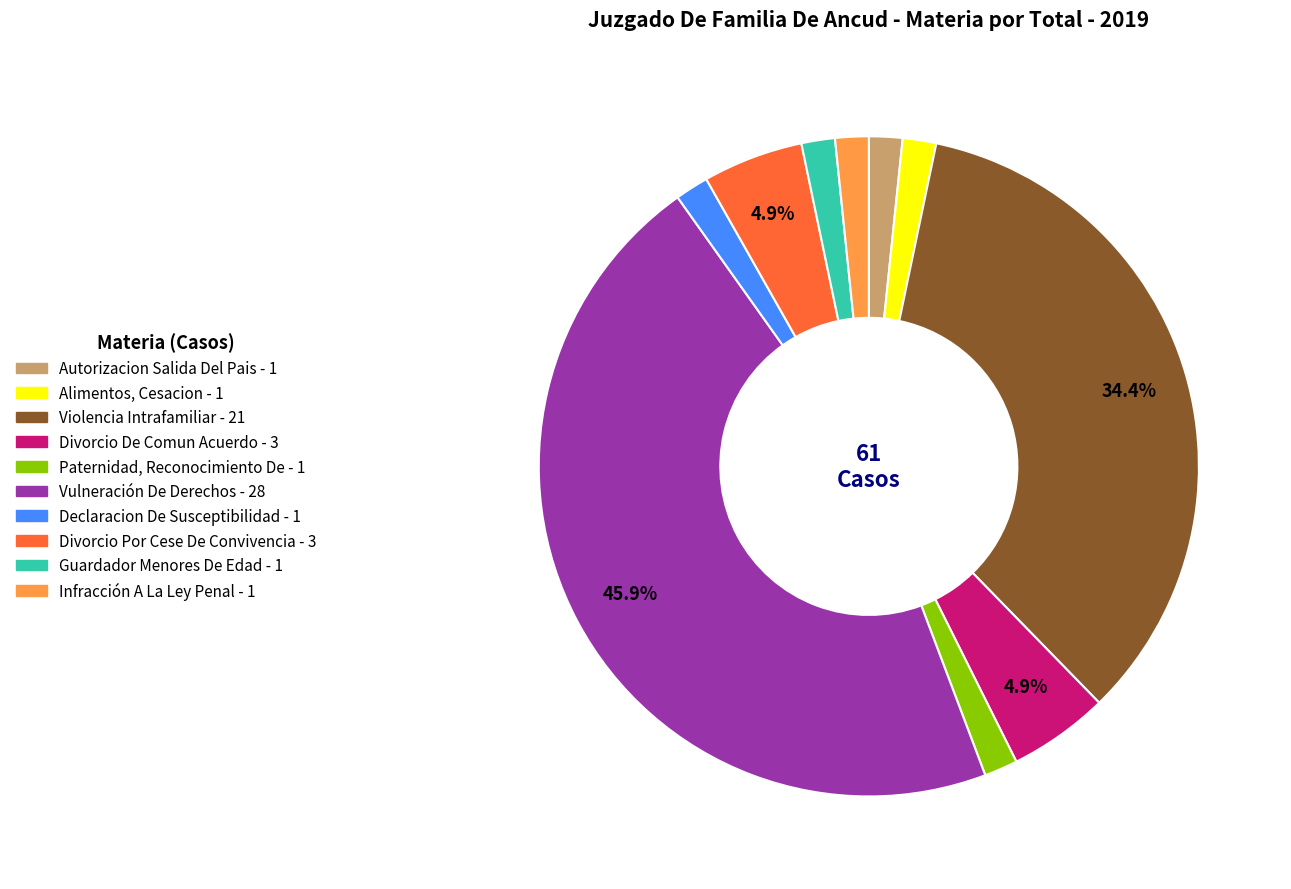

Is there a majority slice in this chart?

No